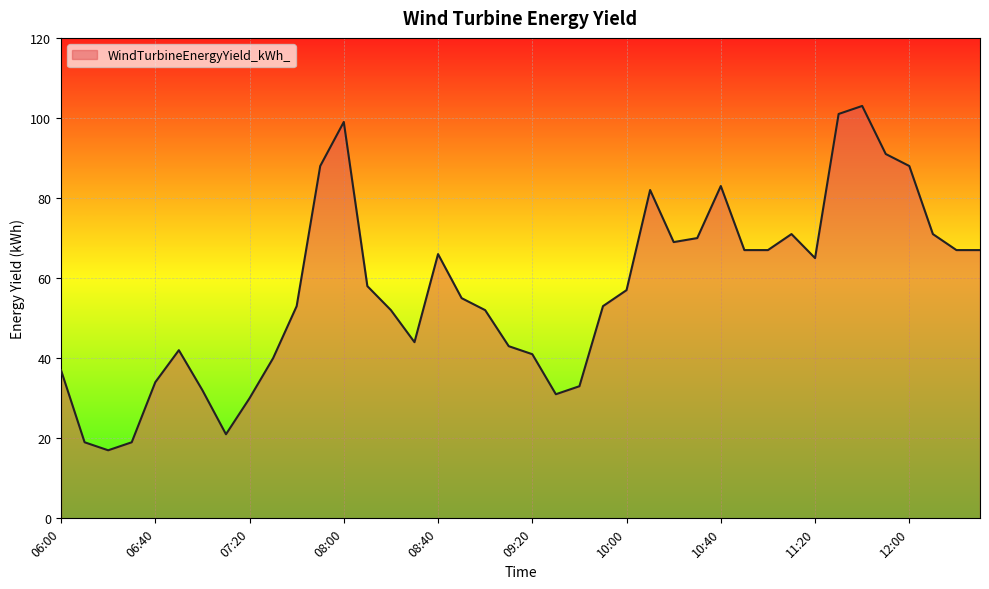

What is the difference between the maximum and minimum values?

86